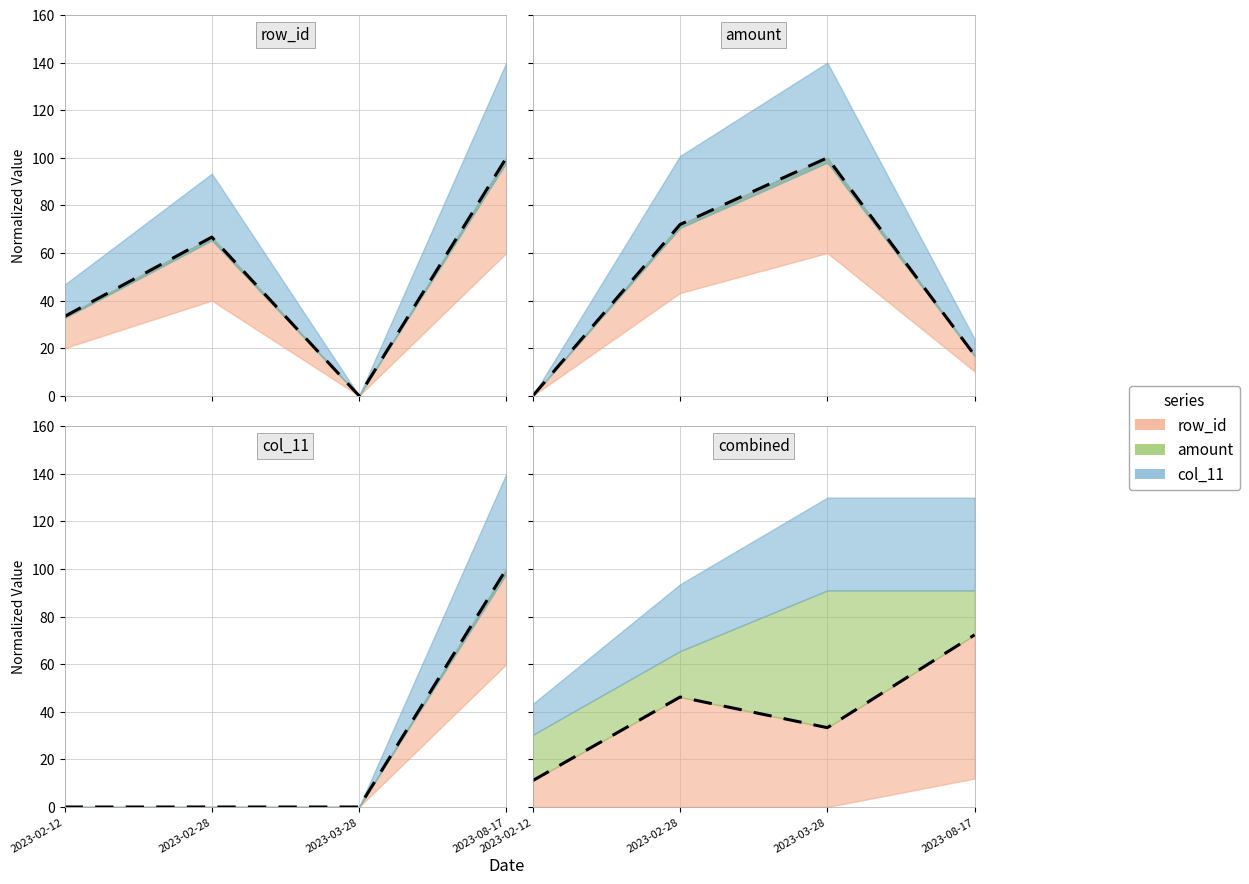

What is the difference between the maximum and minimum values in the doc_id series?

100.0